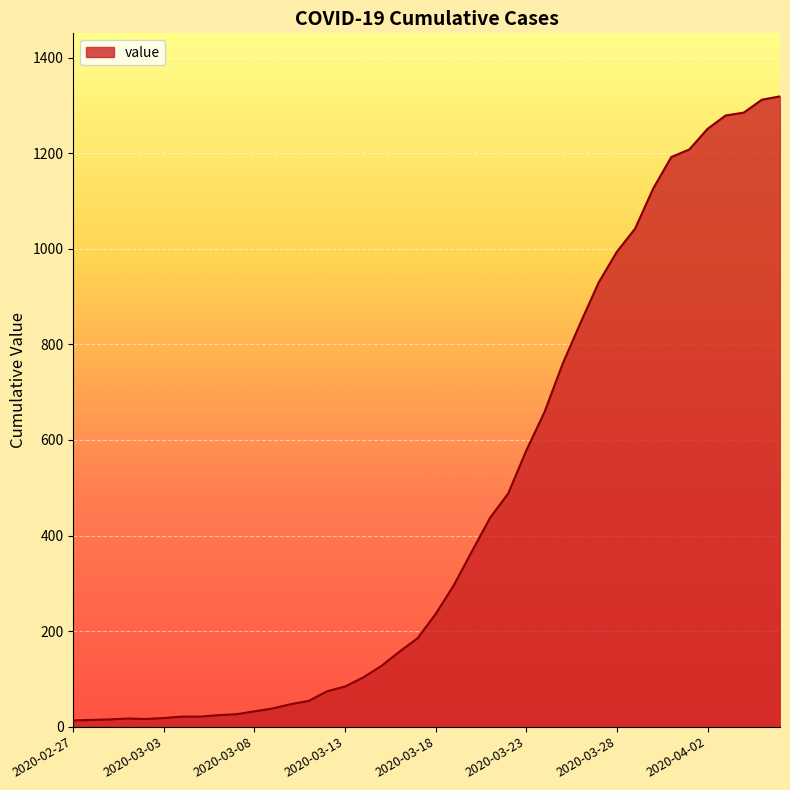

What is the maximum value shown in the chart?

1319